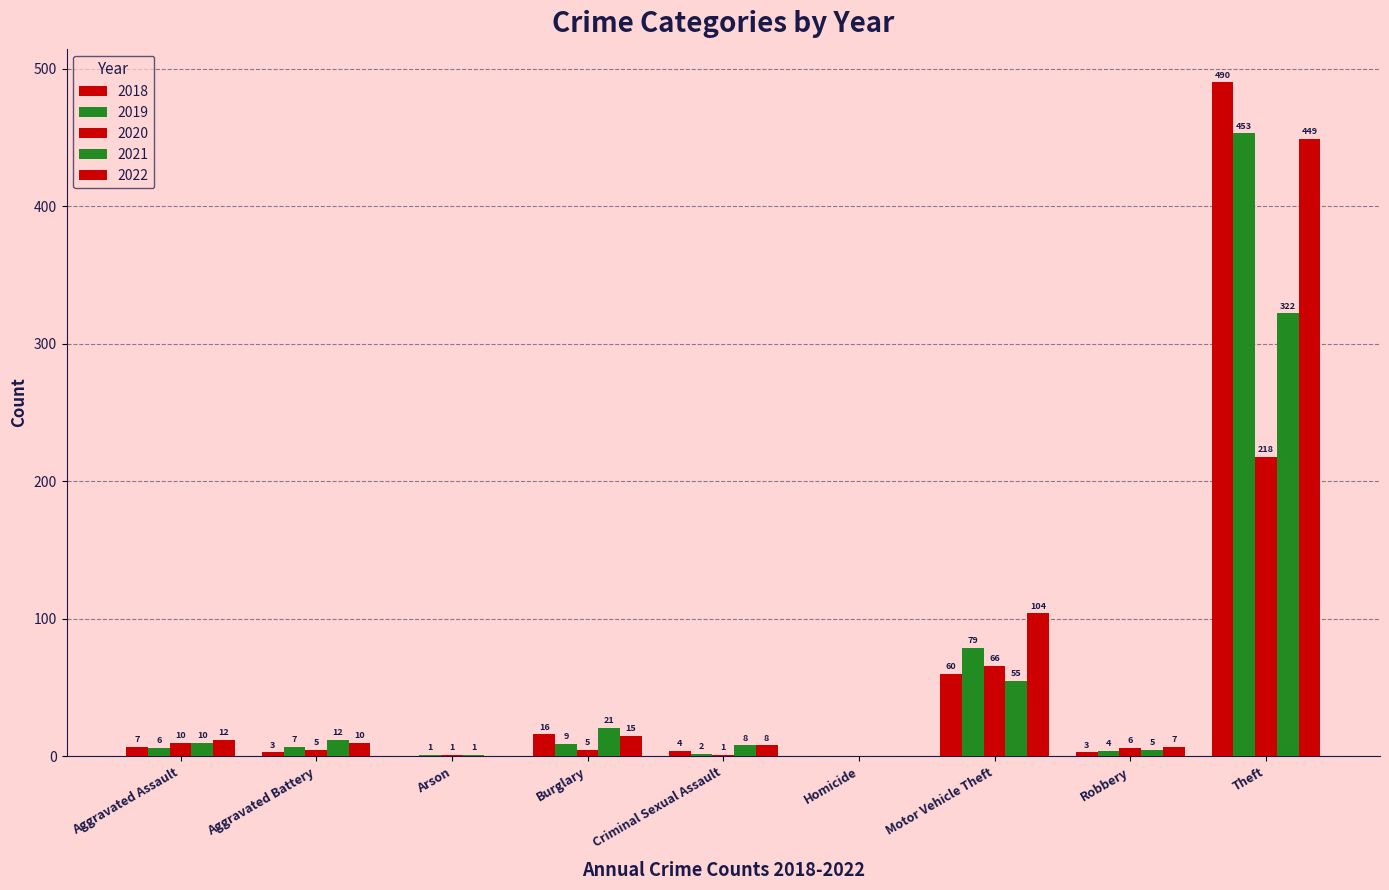

Which category has the lowest value in the 2020 series?

Homicide